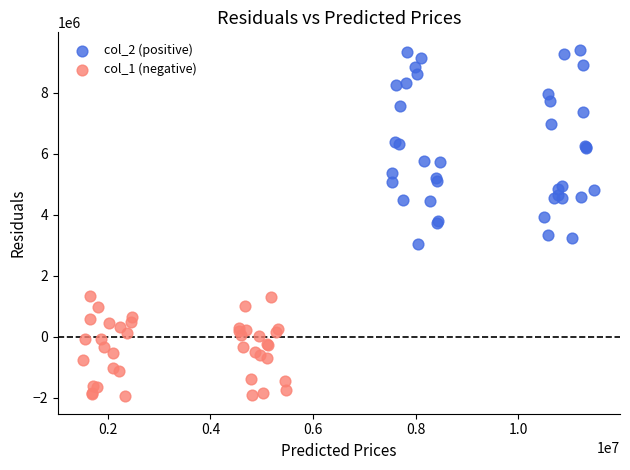

What are all the series names shown in the legend?

col_2 (positive), col_1 (negative)